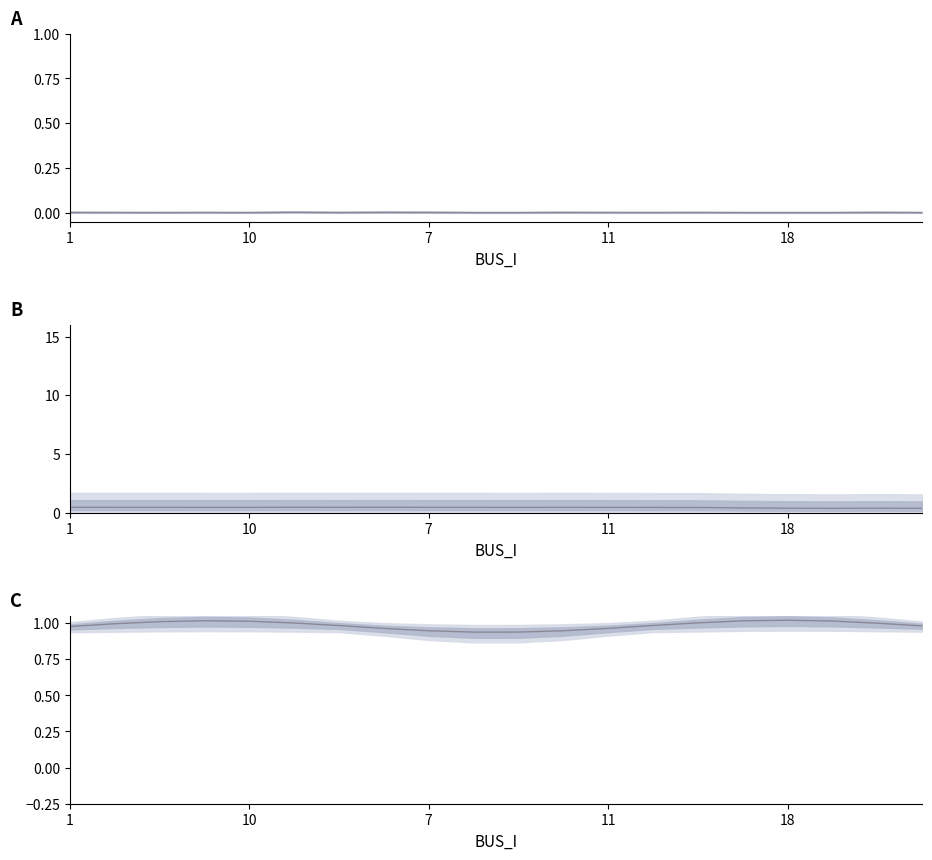

True or false: Vm and Pd intersect in this chart.

False